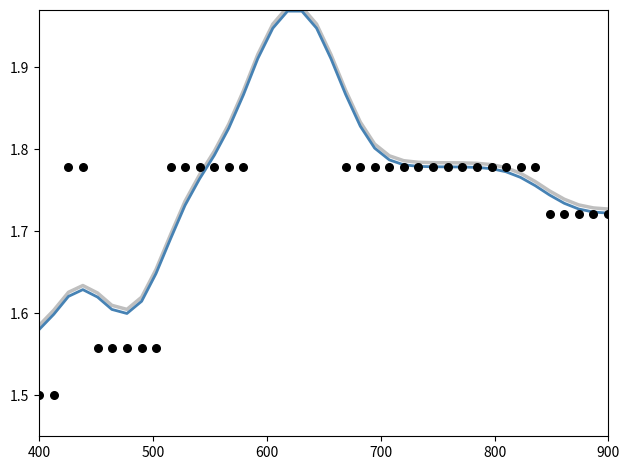

Which series has the largest total across all categories?

Smoothed